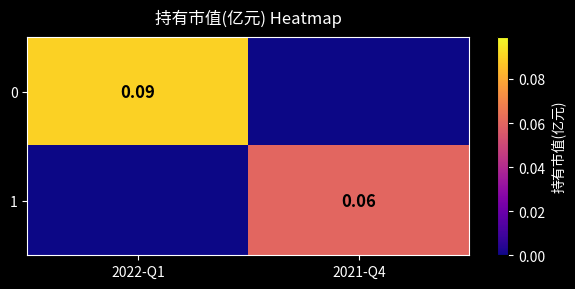

Is the value of 1 at 2021-Q4 greater than the value of 0 at 2022-Q1?

No